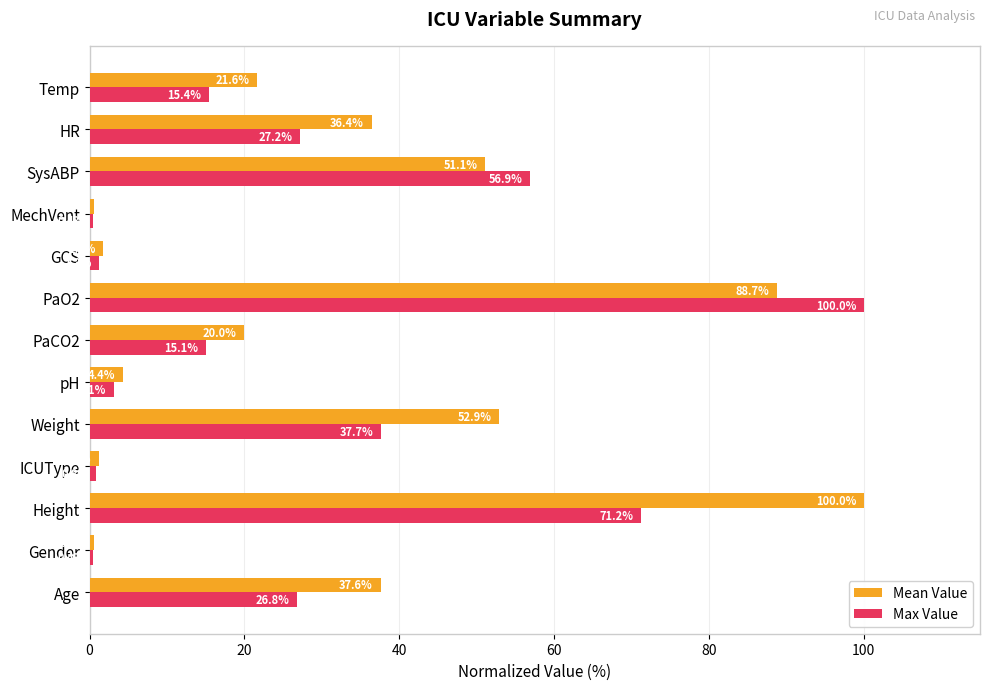

What is the difference between the maximum and minimum values in the Mean Value series?

99.4